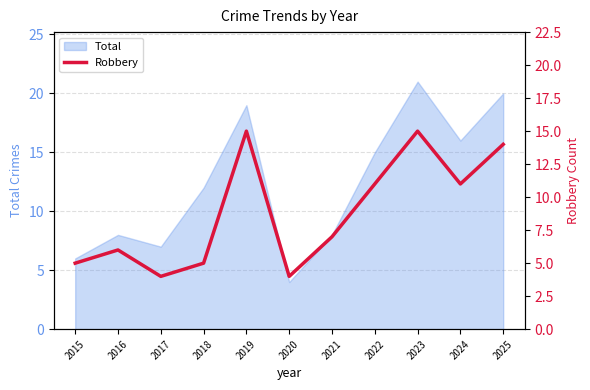

What is the highest value of the Total series?

21